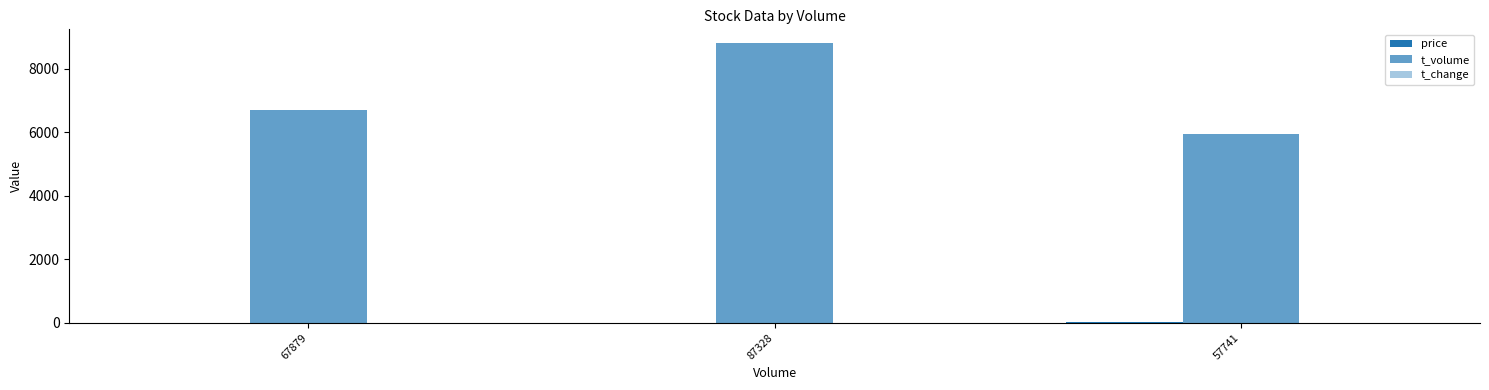

Reading left to right, list all the values displayed in this chart.

price: 67879=9.9	87328=9.9	57741=10.2
t_volume: 67879=6702.0	87328=8801.0	57741=5930.0
t_change: 67879=0.5	87328=0.7	57741=0.5